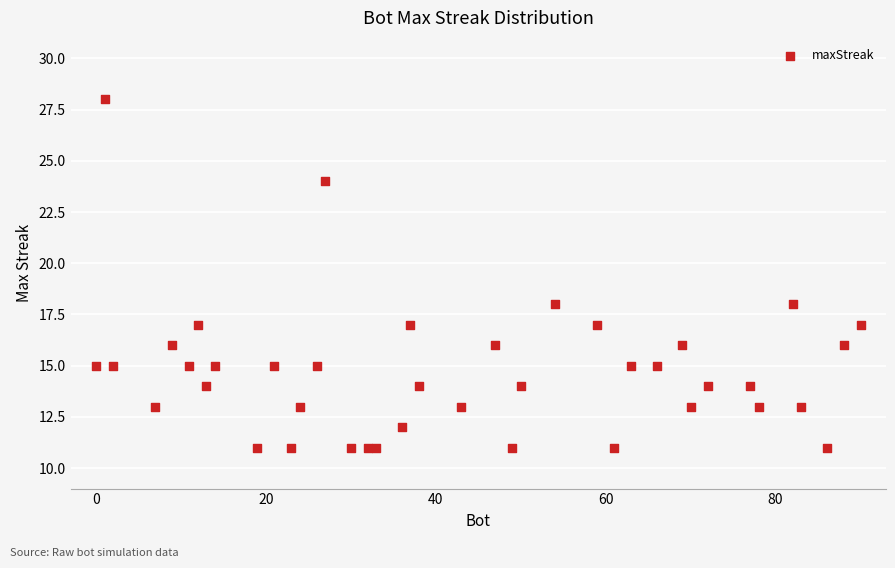

What is the range of X values (max minus min)?

90